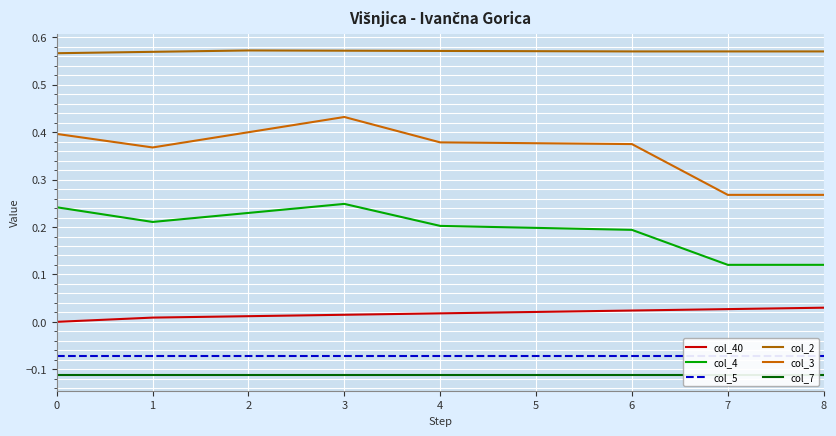

Which category has the highest value across all series?

2